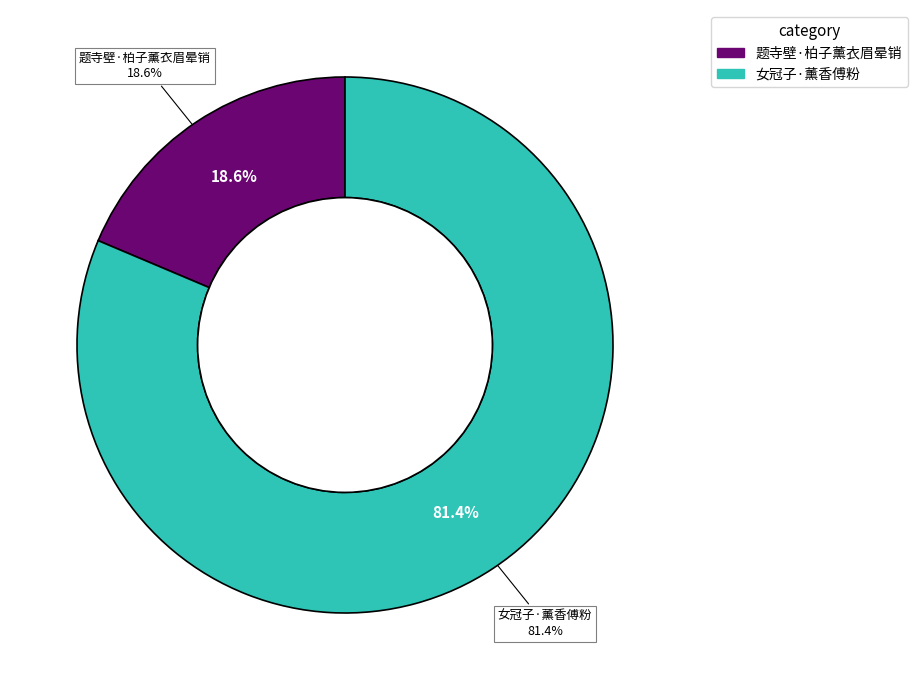

Approximately how many times larger is the value at 题寺壁·柏子薰衣眉晕销 compared to 女冠子·薰香傅粉?

0.2